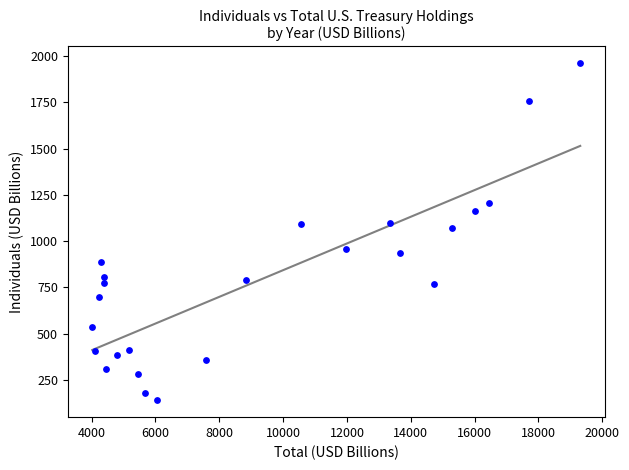

What is the range of Y values (max minus min)?

1821.0